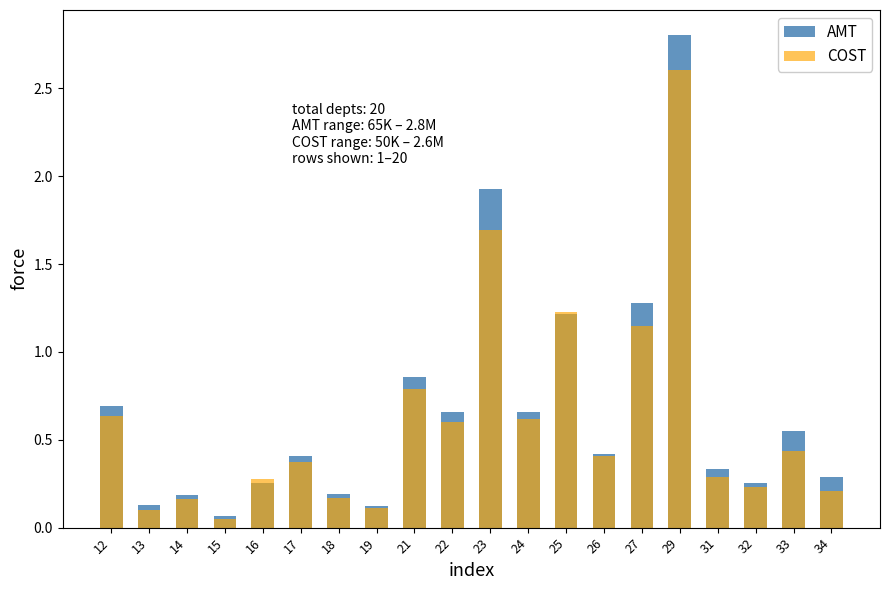

Reading left to right, extract all data points from this chart.

AMT: 12=0.7	13=0.1	14=0.2	15=0.1	16=0.3	17=0.4	18=0.2	19=0.1	21=0.9	22=0.7	23=1.9	24=0.7	25=1.2	26=0.4	27=1.3	29=2.8	31=0.3	32=0.3	33=0.5	34=0.3
COST: 12=0.6	13=0.1	14=0.2	15=0.1	16=0.3	17=0.4	18=0.2	19=0.1	21=0.8	22=0.6	23=1.7	24=0.6	25=1.2	26=0.4	27=1.1	29=2.6	31=0.3	32=0.2	33=0.4	34=0.2